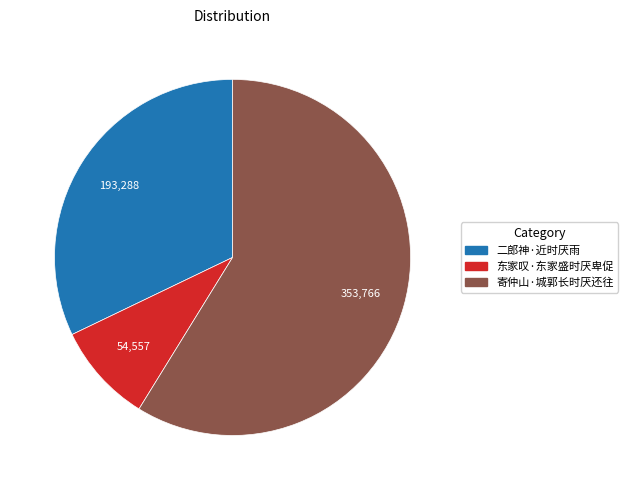

Is the sum of 二郎神·近时厌雨 and 寄仲山·城郭长时厌还往 greater than half?

Yes